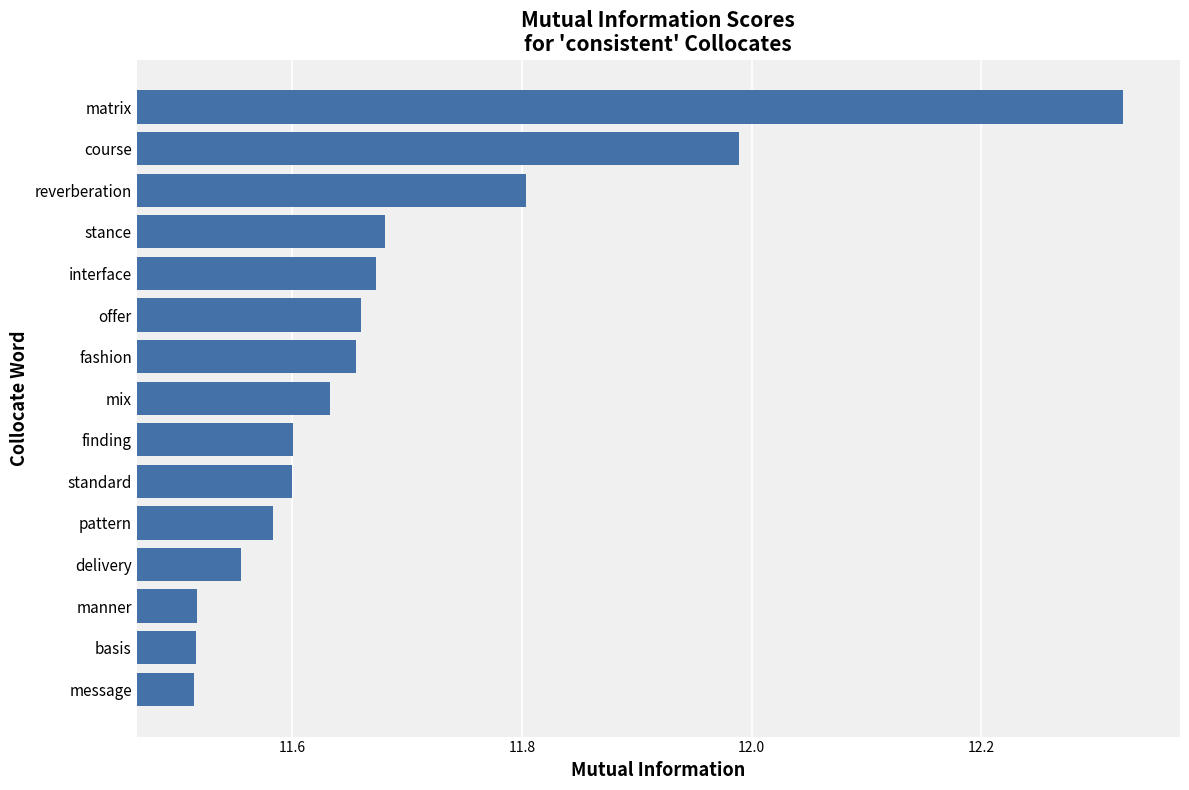

Is it true that the value at delivery is 11.6?

True